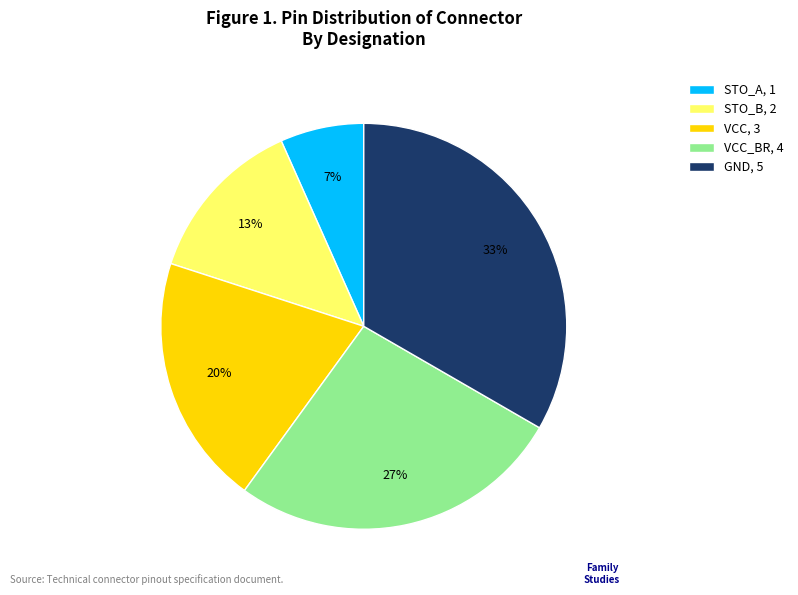

What is the ratio of the value at STO_B, 2 to the value at GND, 5?

0.4